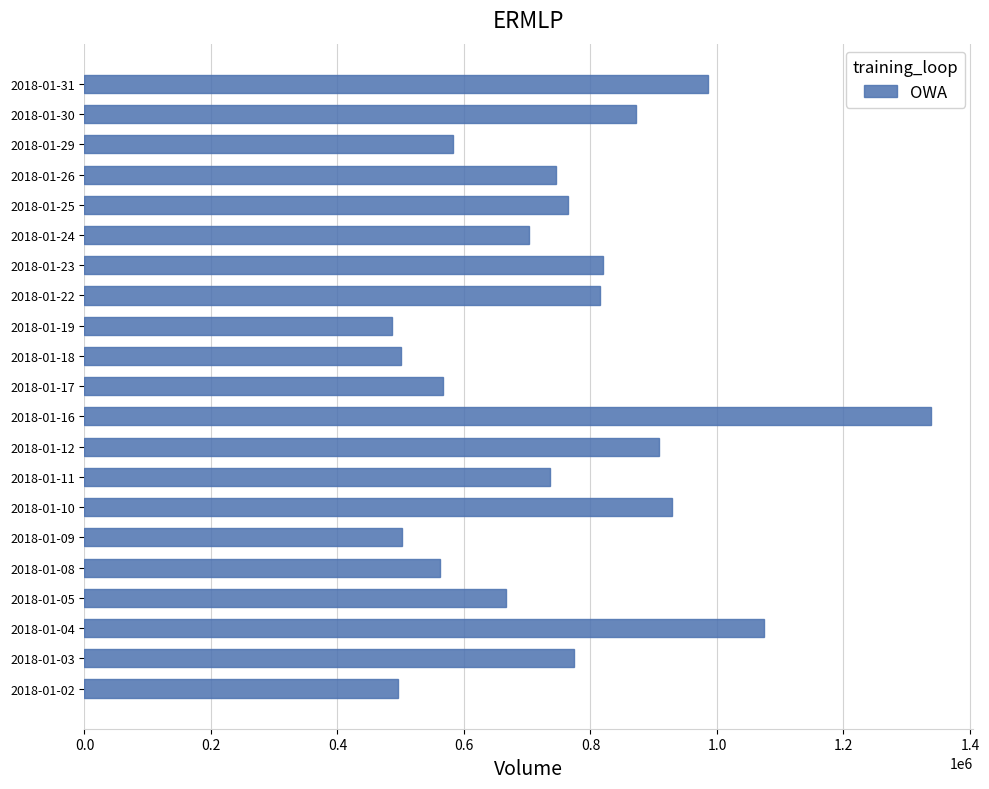

What is the average value?

753808